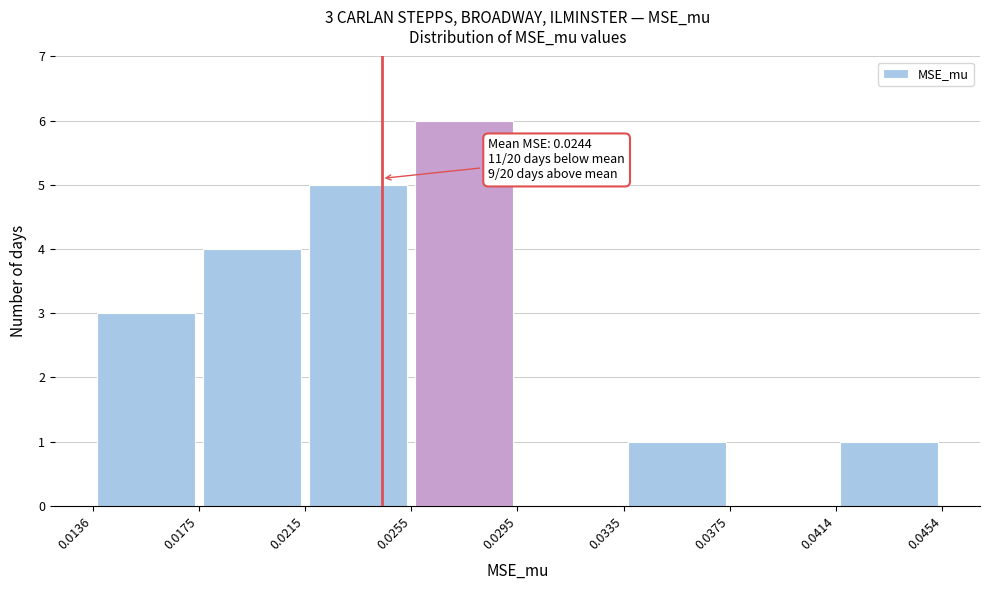

Which range on the x-axis has the tallest bar?

0.0255 to 0.0295